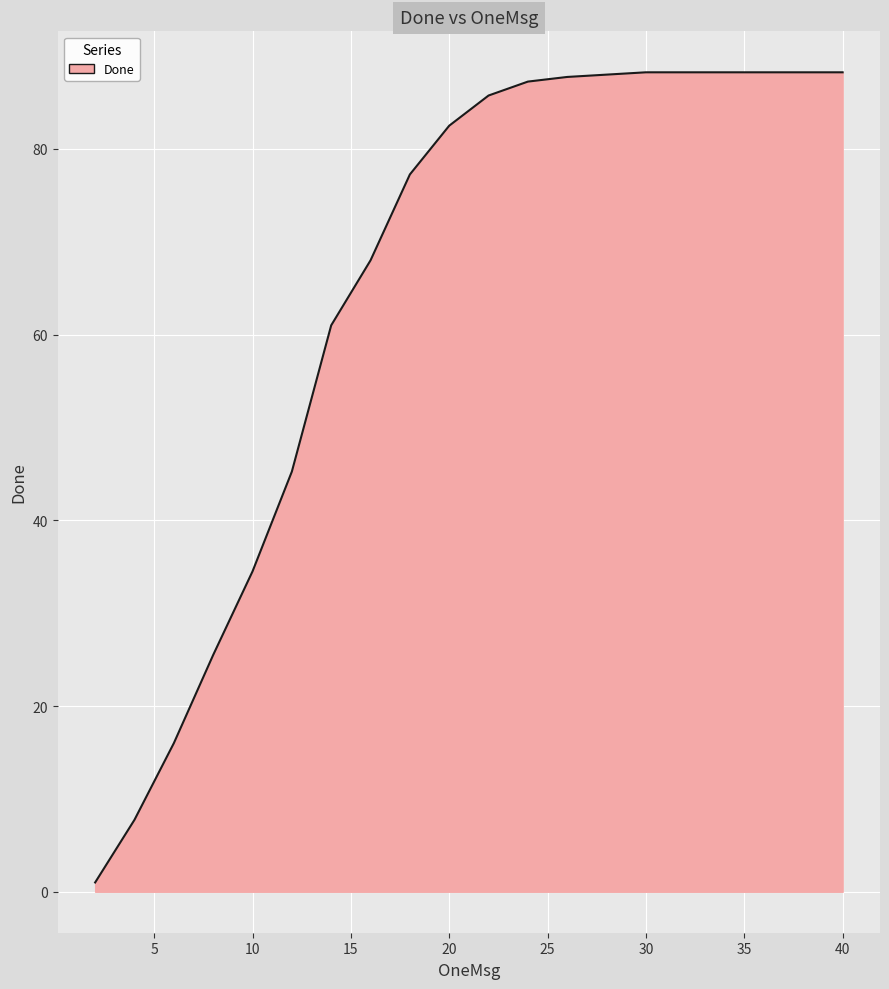

Which category has the lowest value across all series?

2